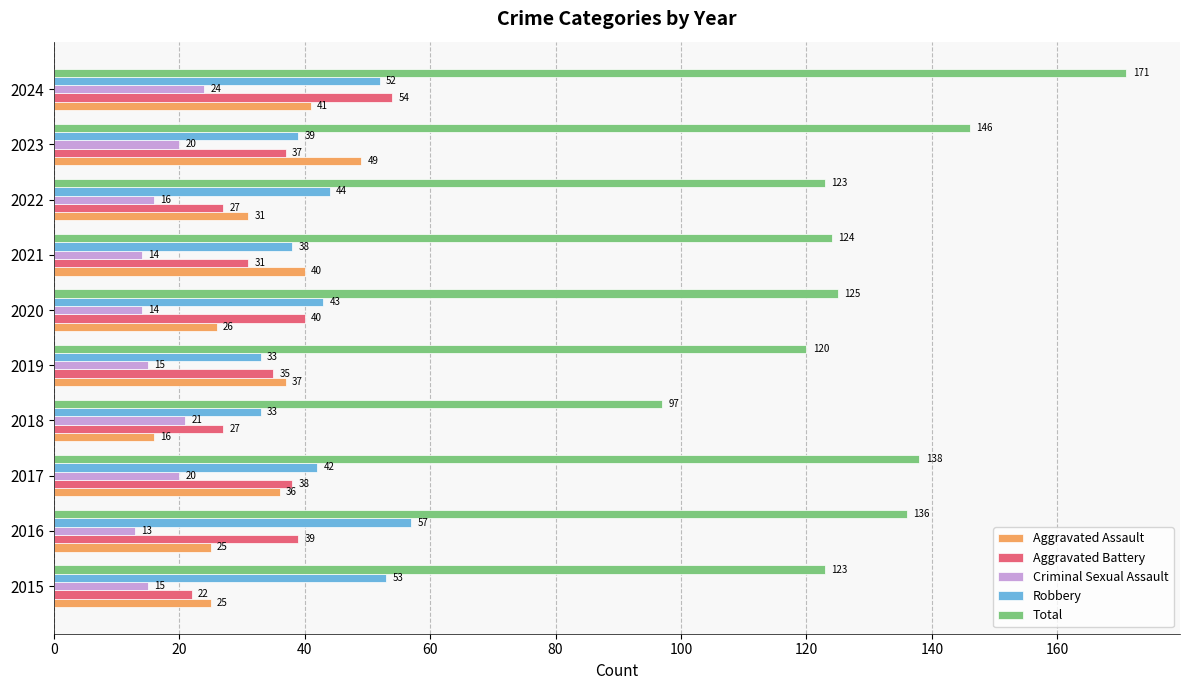

The value of Total at 2022 is 123. True or false?

True